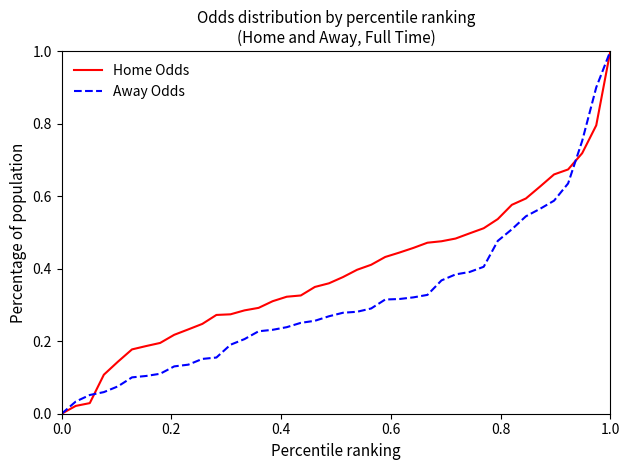

What is the maximum value shown in the chart?

1.0